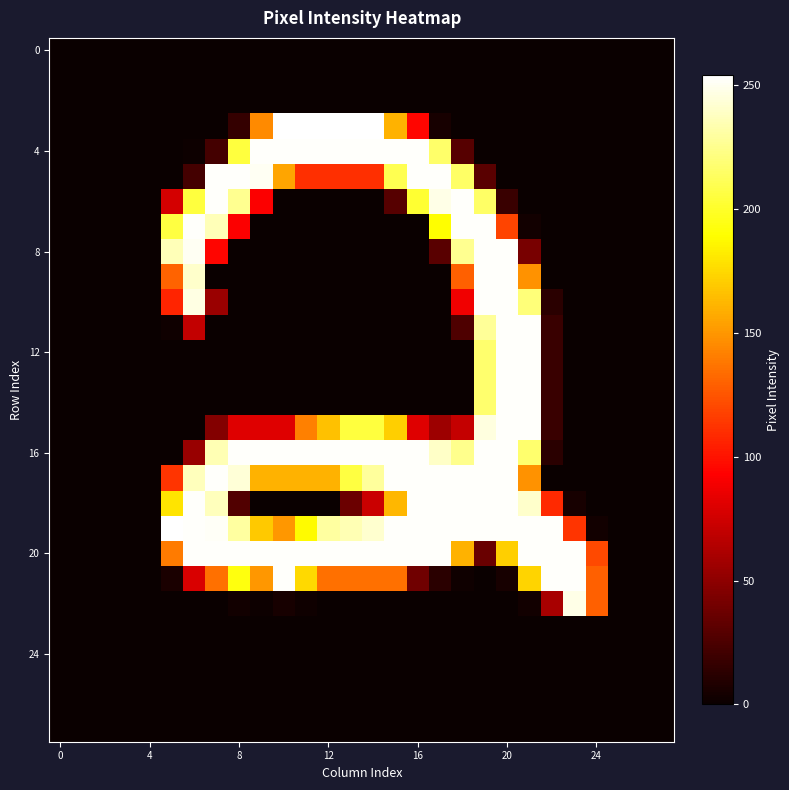

Which series has the largest total across all categories?

20